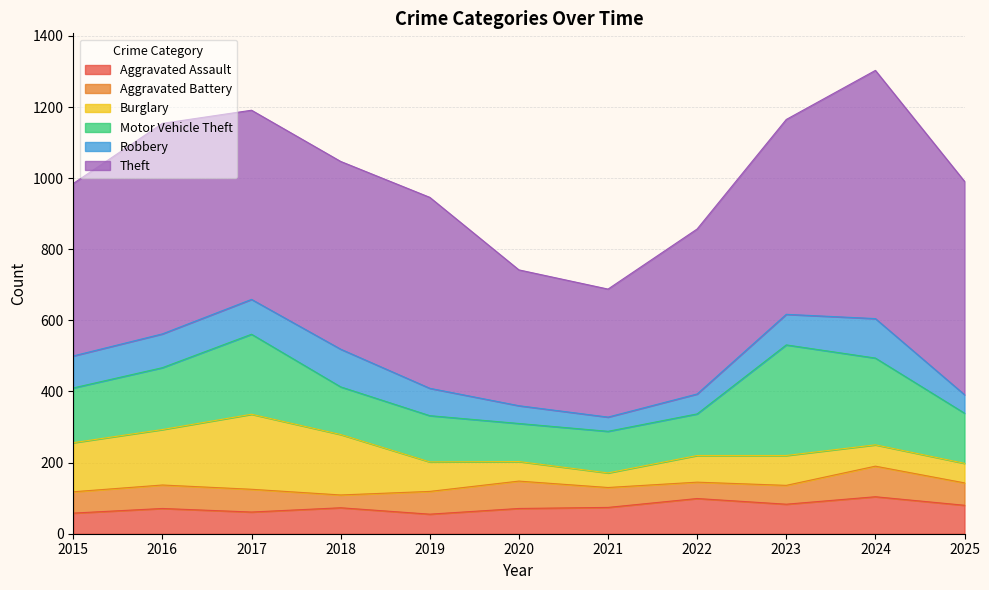

Is the value of Theft at 2017 greater than the value of Burglary at 2023?

Yes